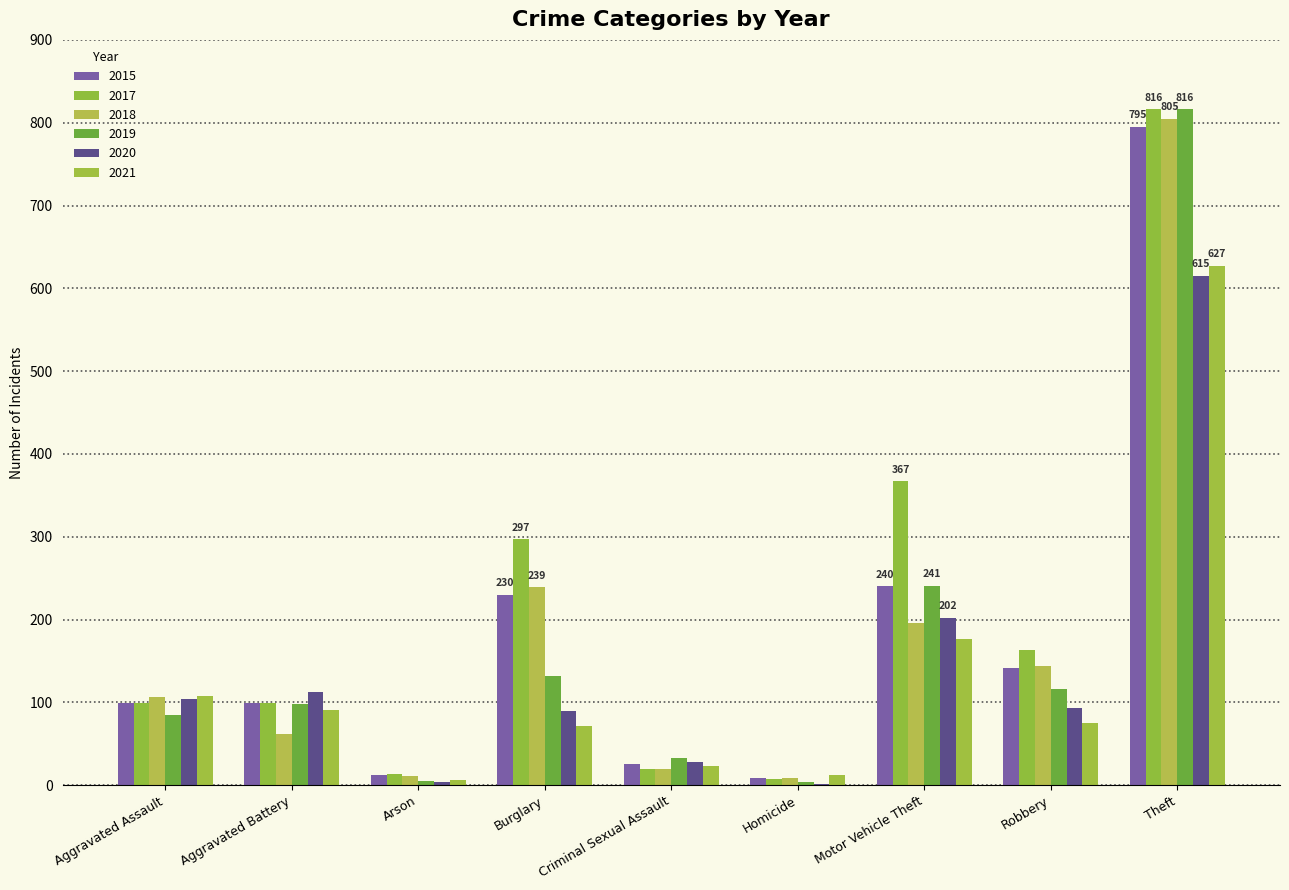

How many distinct data groups are displayed?

6